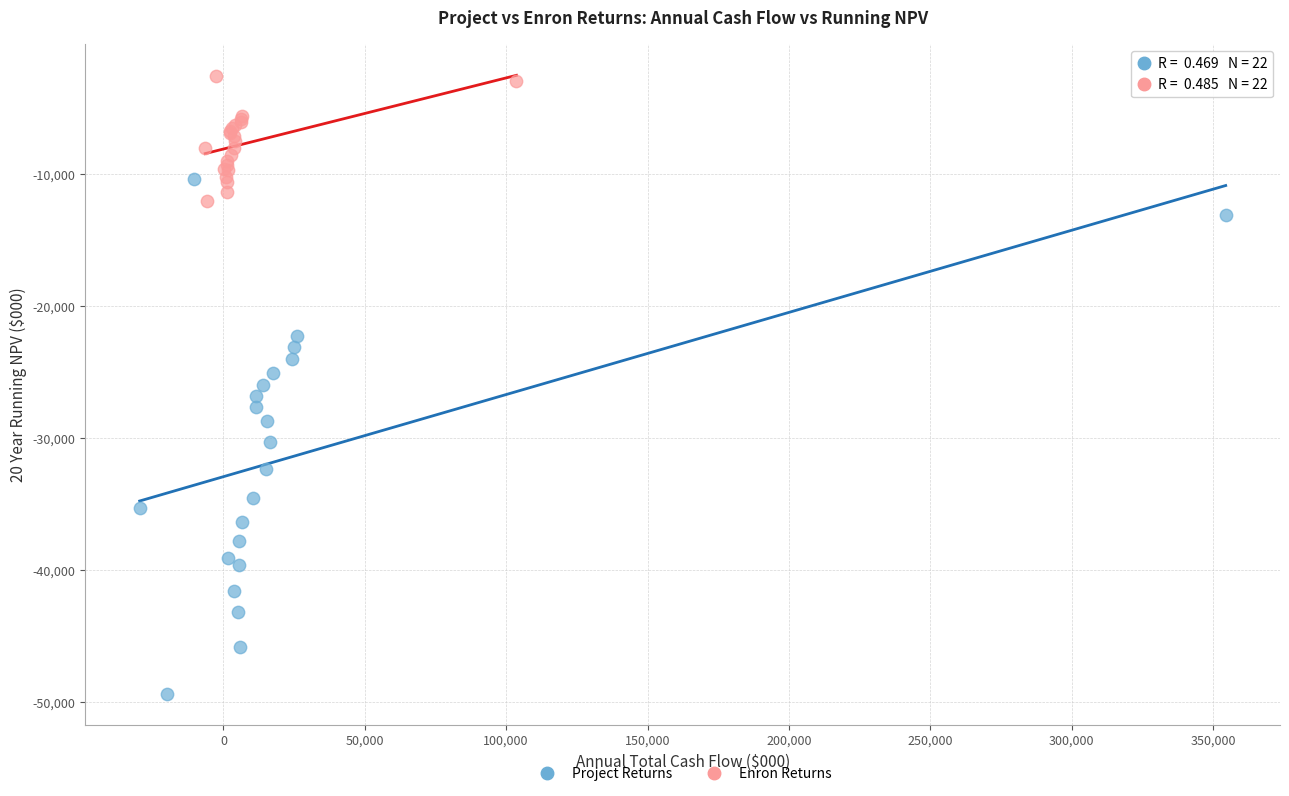

Which series contains the lowest Y value?

Project Returns